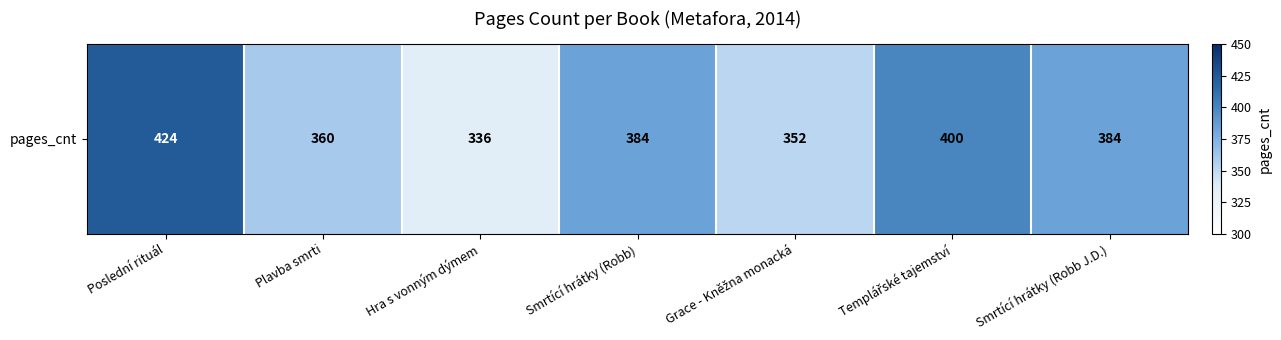

Reading right to left, extract all data points from this chart.

Smrtící hrátky (Robb J.D.)=384	Templářské tajemství=400	Grace - Kněžna monacká=352	Smrtící hrátky (Robb)=384	Hra s vonným dýmem=336	Plavba smrti=360	Poslední rituál=424